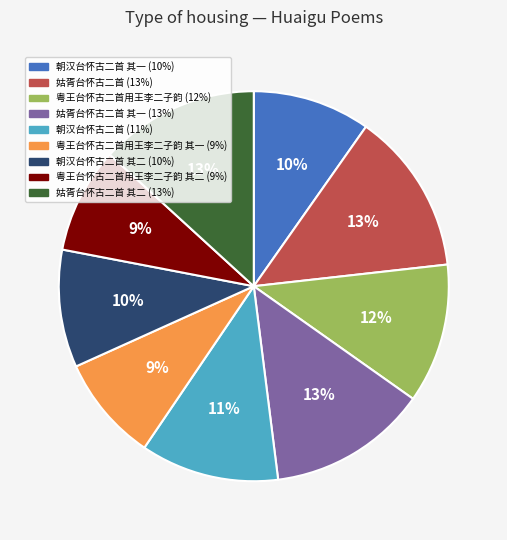

Does any single category account for the majority?

No